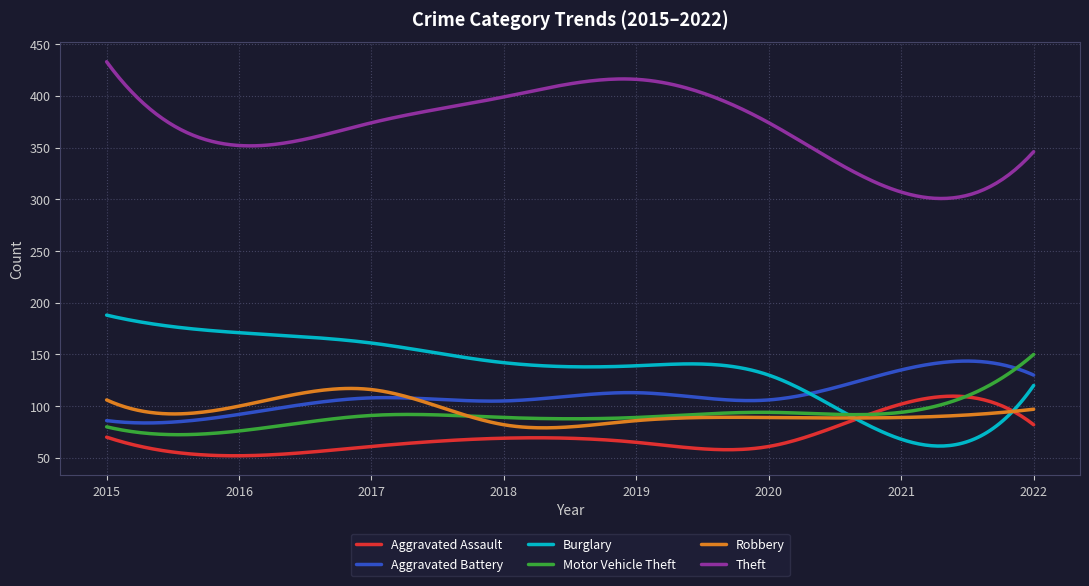

True or false: Aggravated Assault and Theft intersect in this chart.

False